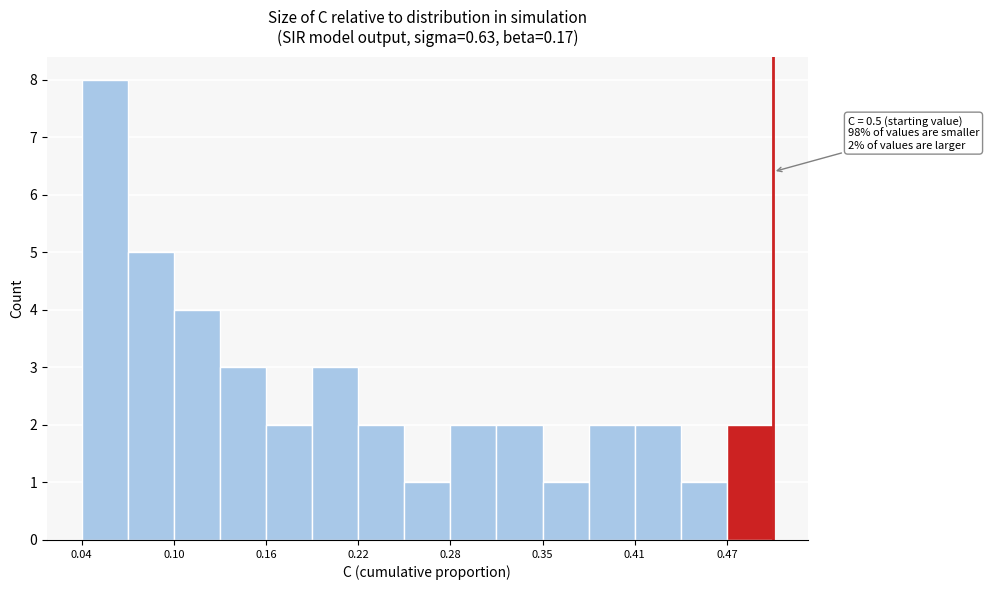

Around what value on the x-axis is the tallest bar? Give the approximate position of its centre, as read against the axis.

0.05